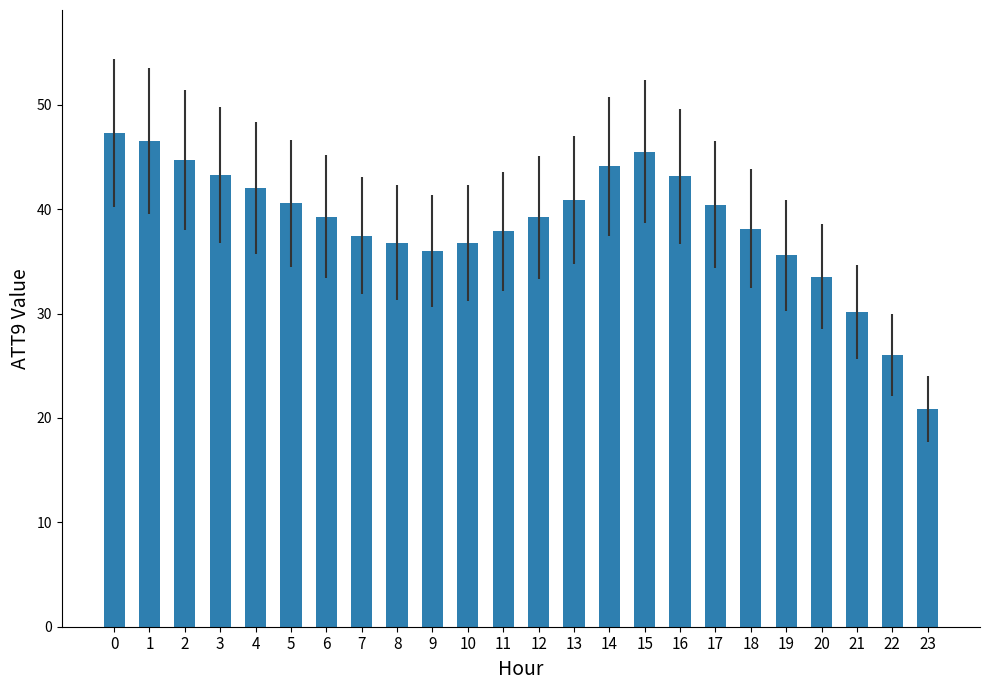

Read the value at 23.

20.9